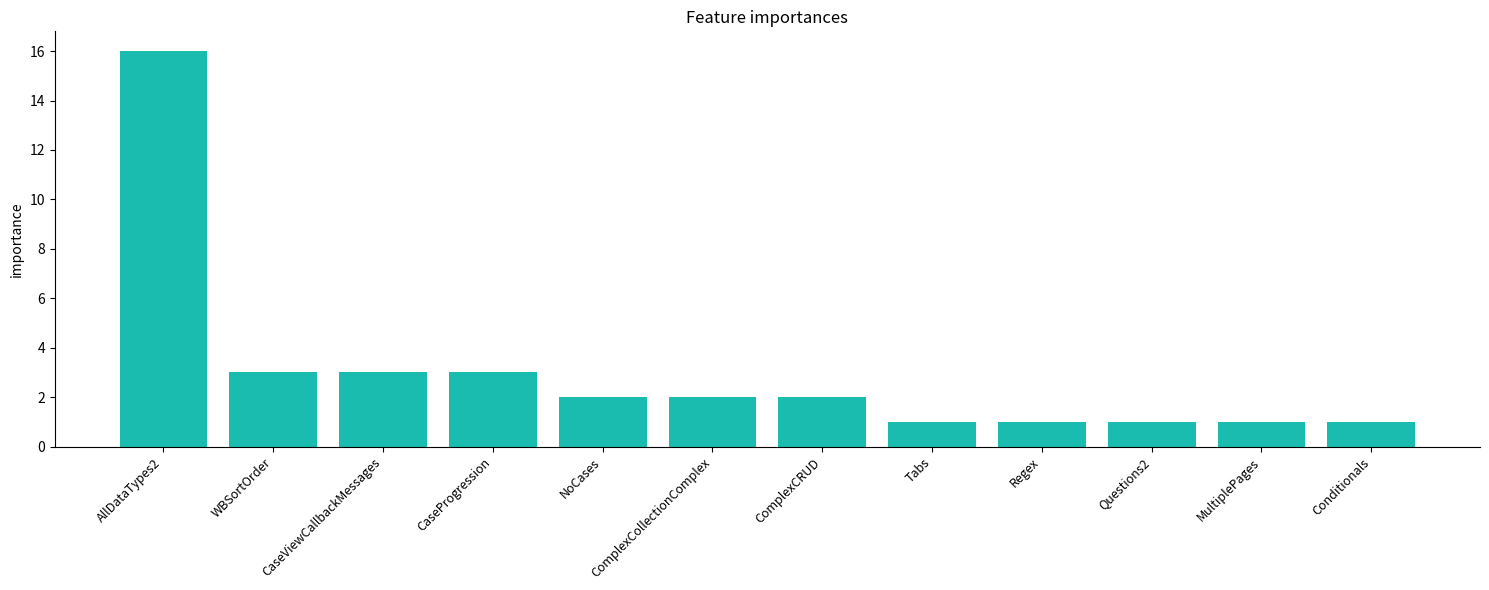

Reading left to right, transcribe all the data shown in this chart.

AllDataTypes2=16	WBSortOrder=3	CaseViewCallbackMessages=3	CaseProgression=3	NoCases=2	ComplexCollectionComplex=2	ComplexCRUD=2	Tabs=1	Regex=1	Questions2=1	MultiplePages=1	Conditionals=1